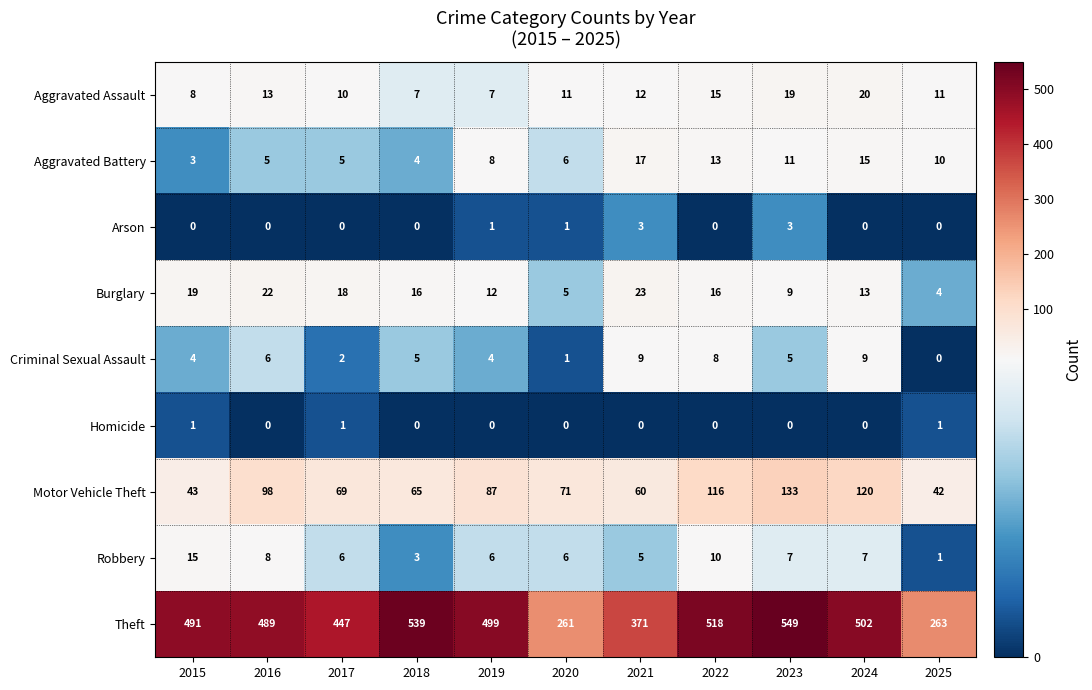

What is the difference between the highest and lowest values at 2015?

491